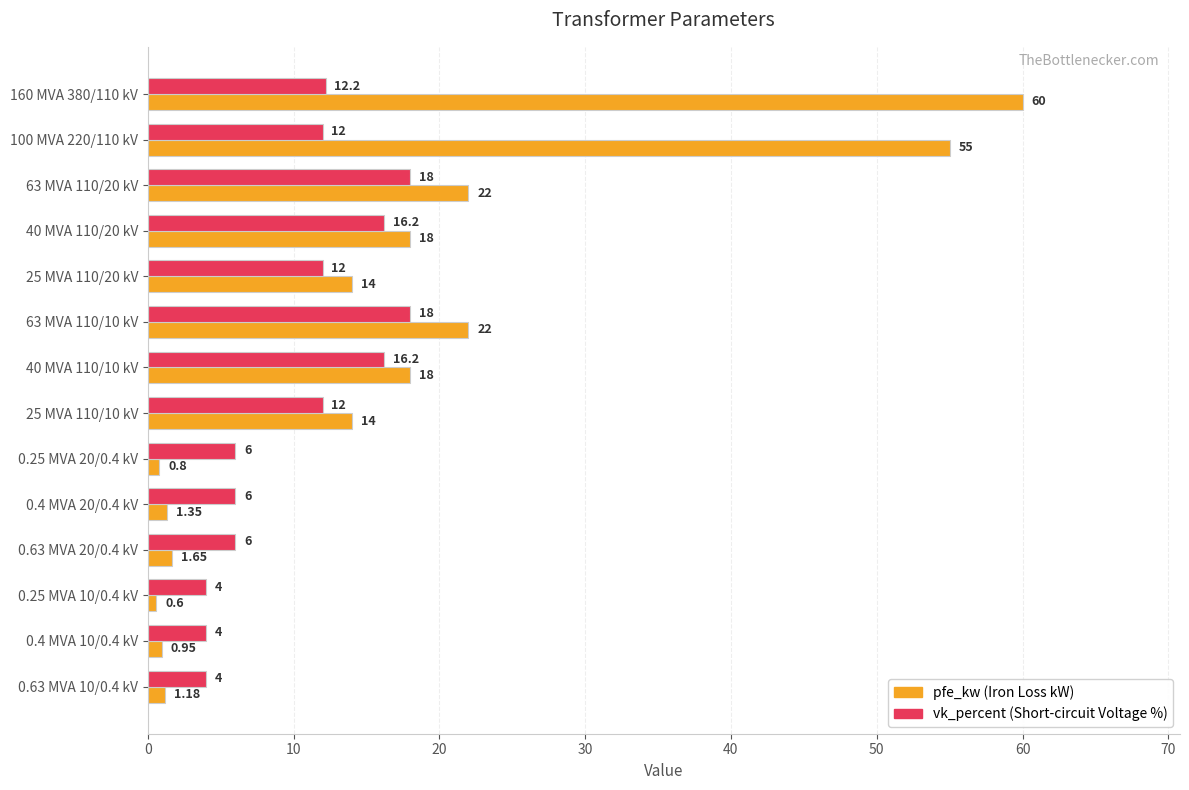

At which category is the sum across all series the highest?

160 MVA 380/110 kV